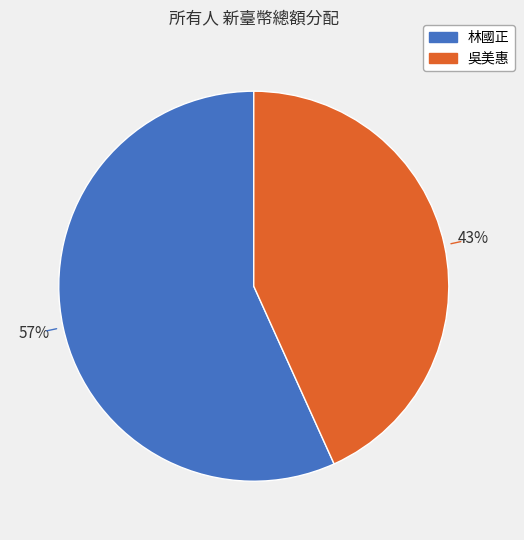

How many slices are in this pie chart?

2